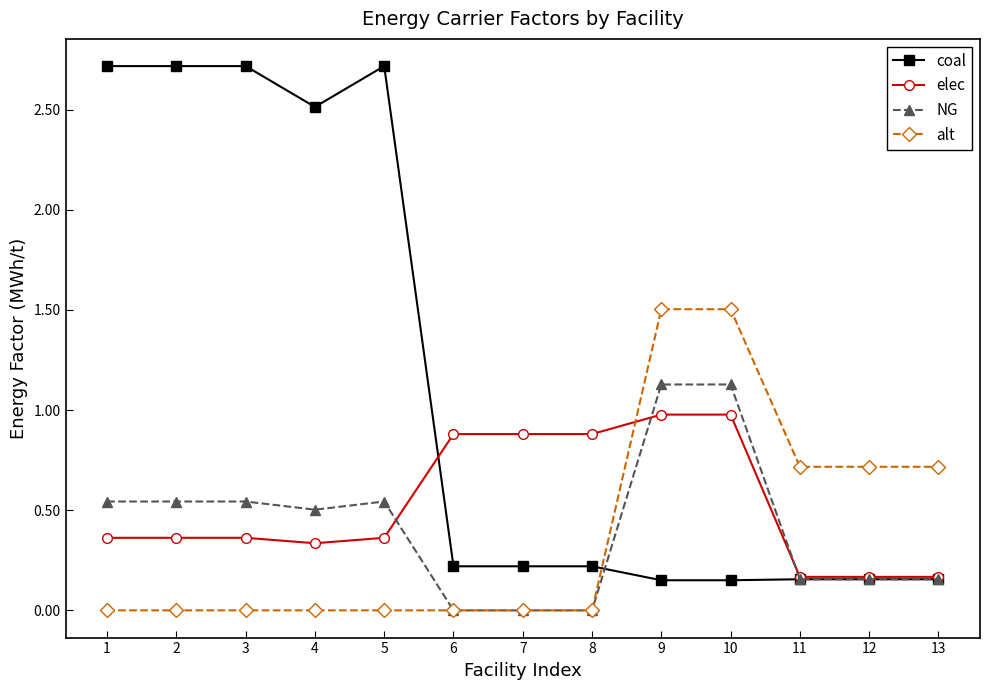

Does the chart display data point markers on the line(s)?

Yes